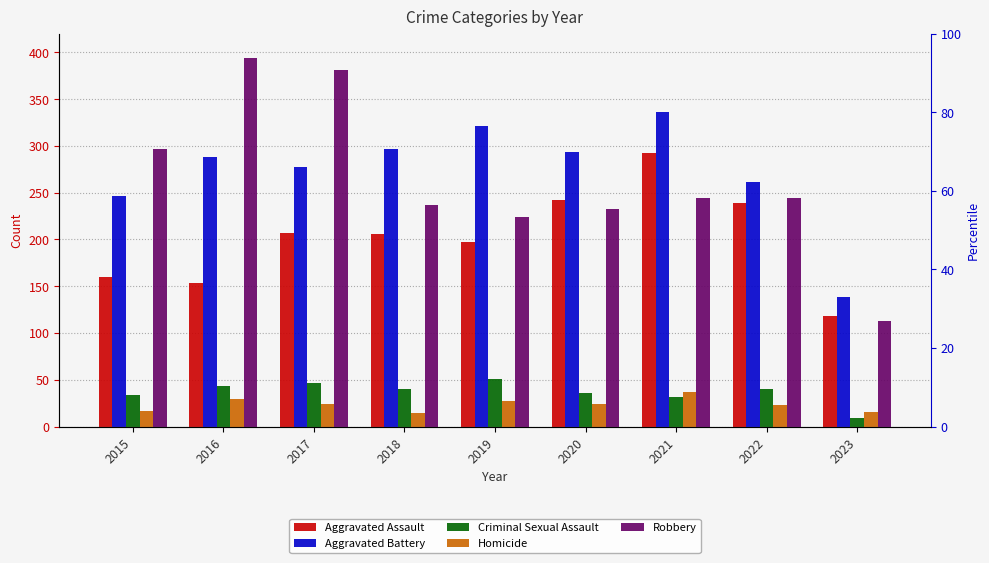

Does the chart contain any negative values?

No